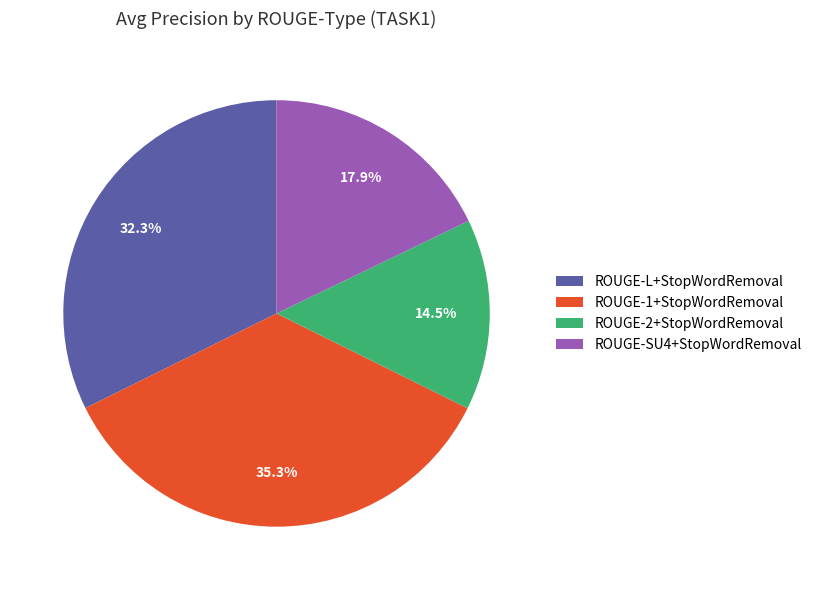

What percentage is the ROUGE-L+StopWordRemoval slice, to the nearest percent?

32%